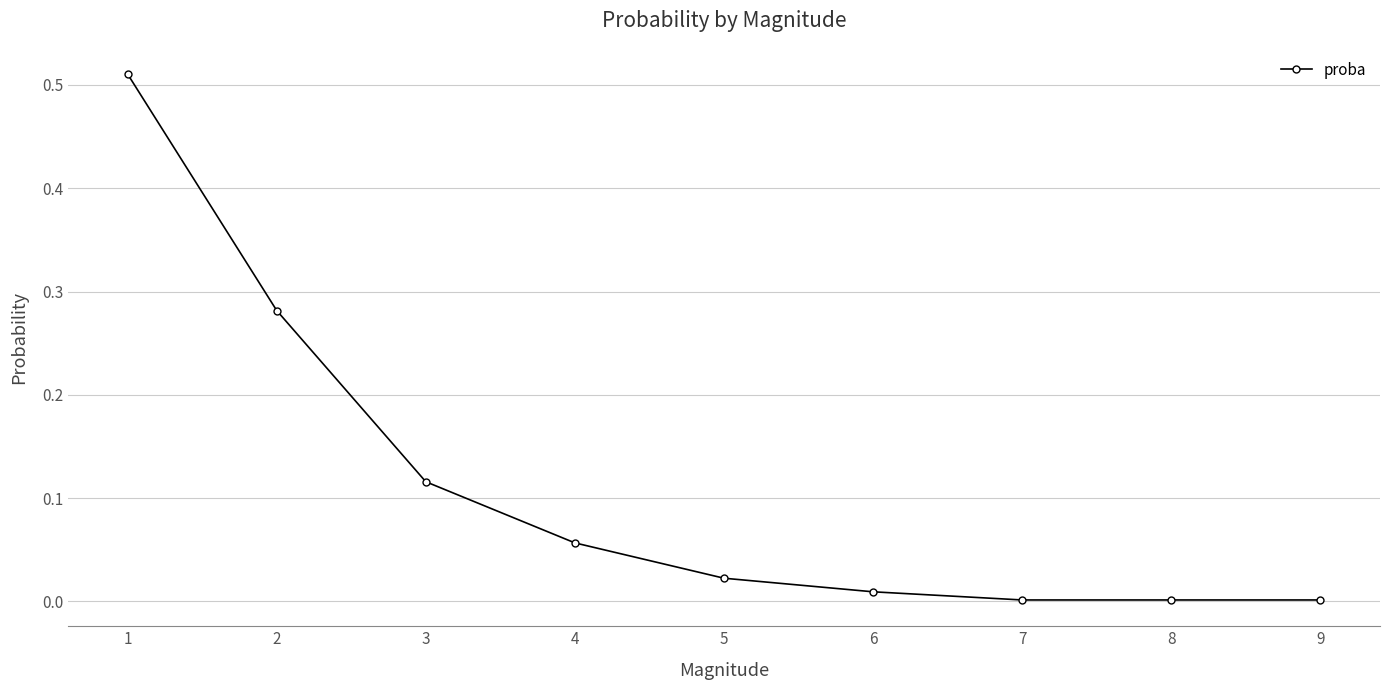

Count the number of data series in this chart.

1